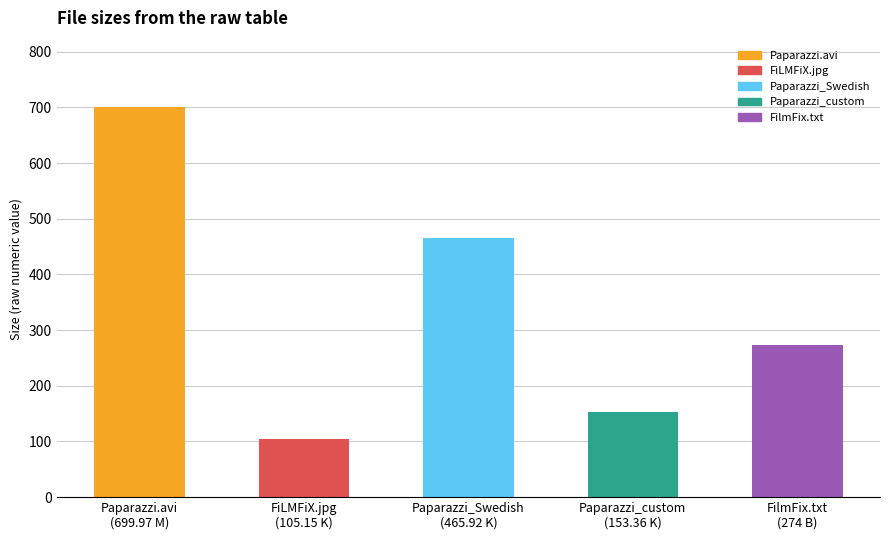

At which category does the chart reach its peak across all series?

Paparazzi.avi
(699.97 M)